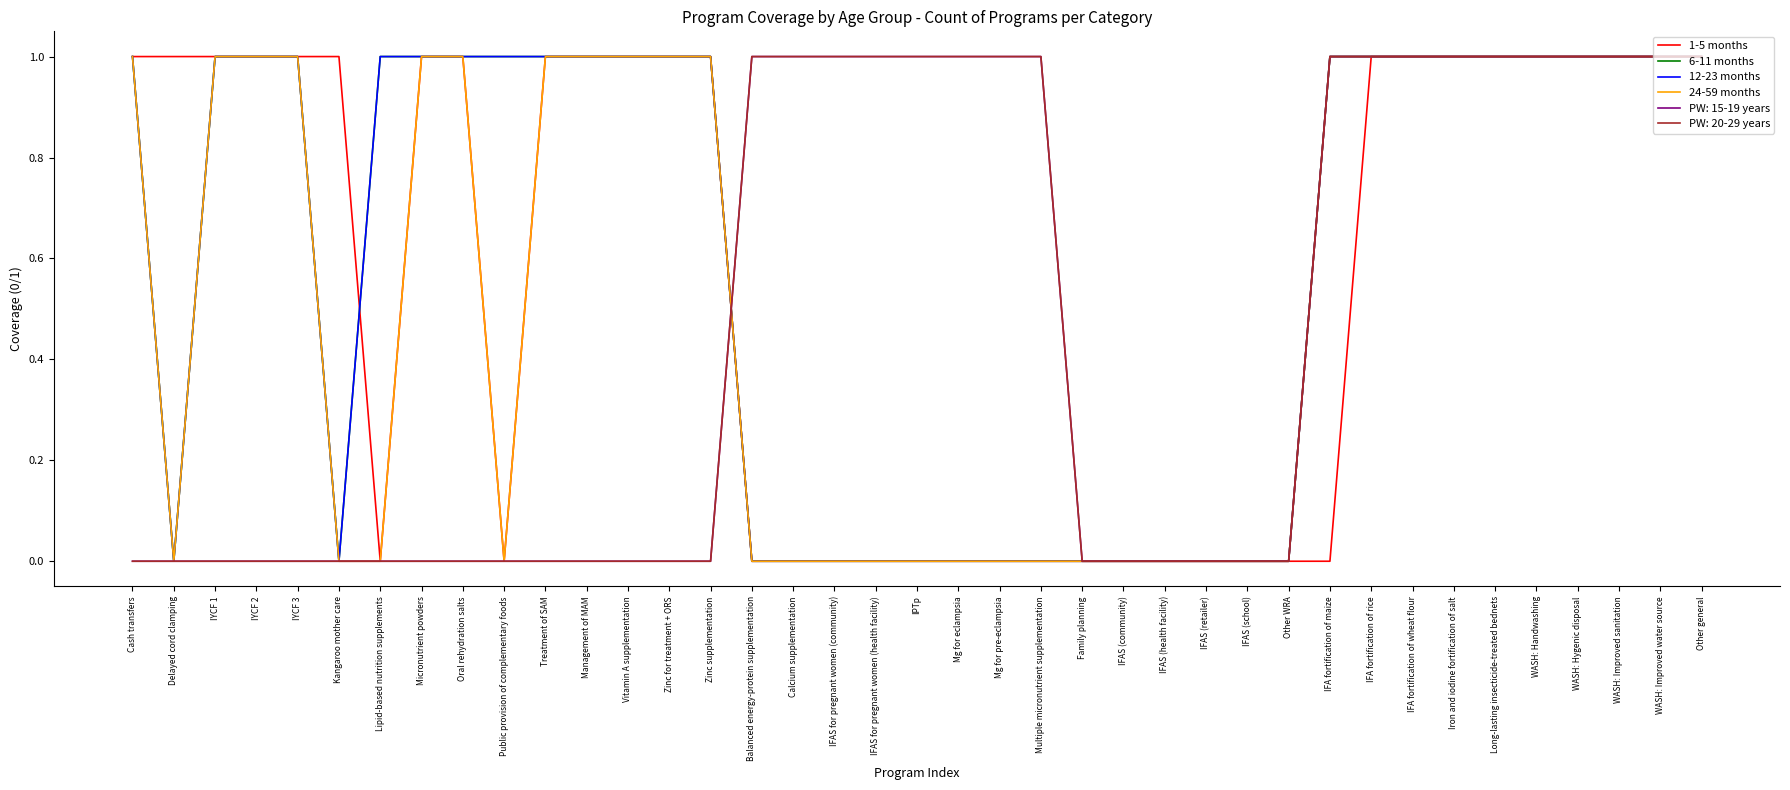

Is this an area chart (filled region under the line)?

No